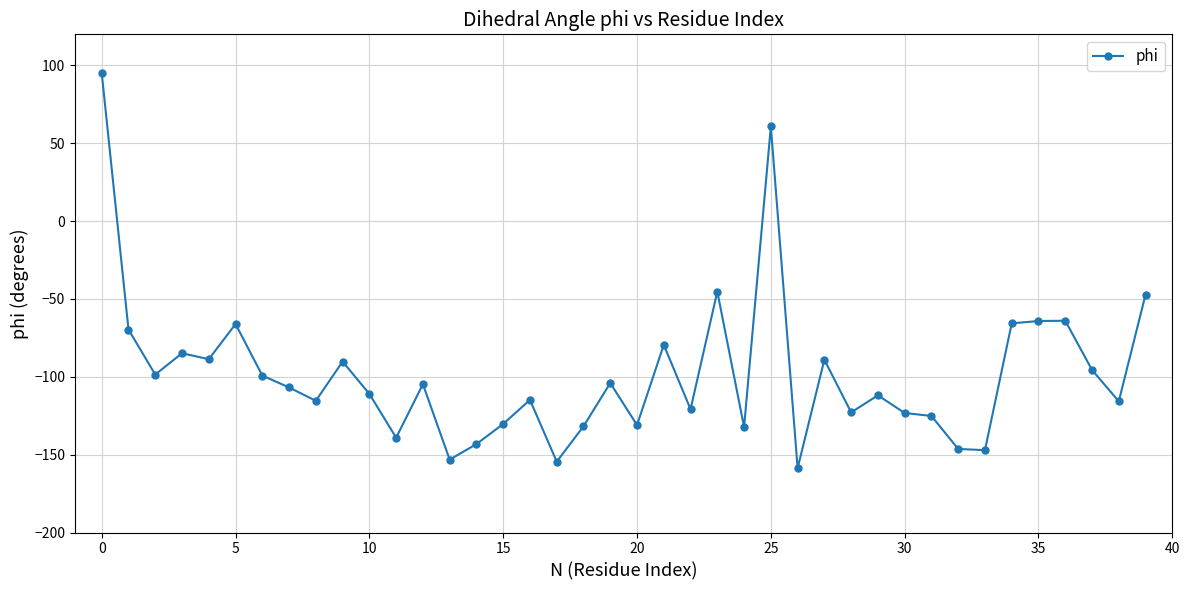

True or false: there are more than 0 points higher than both neighbors.

True